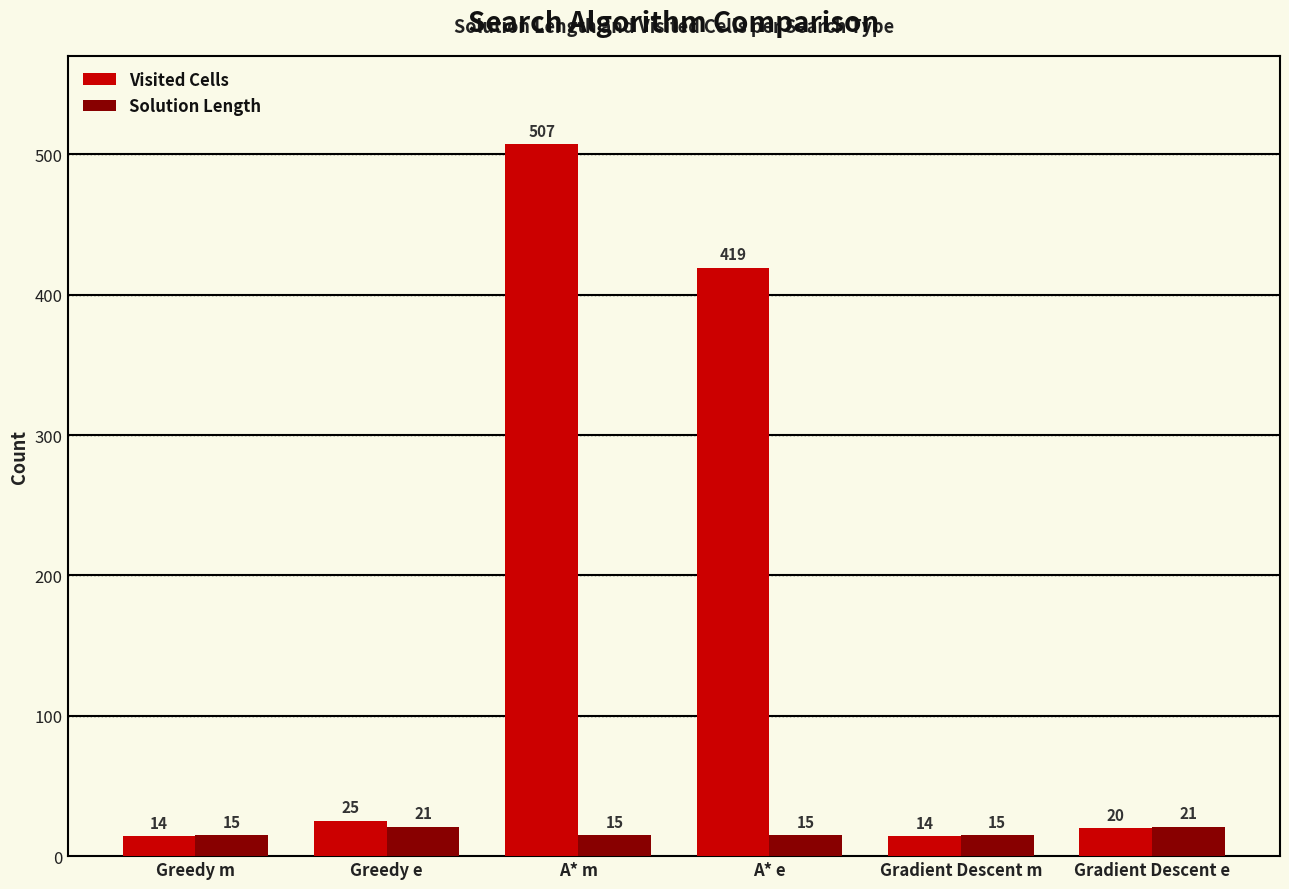

Which category has the highest value across all series?

A* m